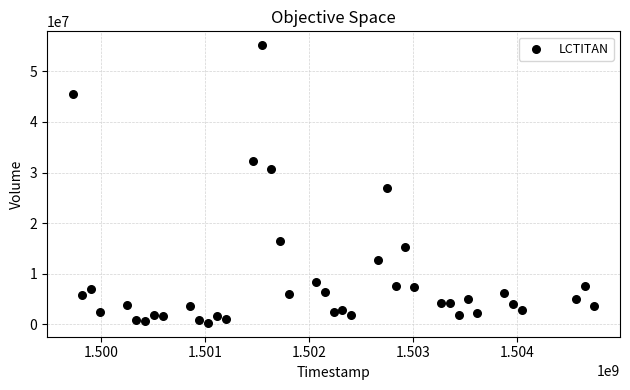

What Y value in the scatter plot is closest to 27743900?

26935800